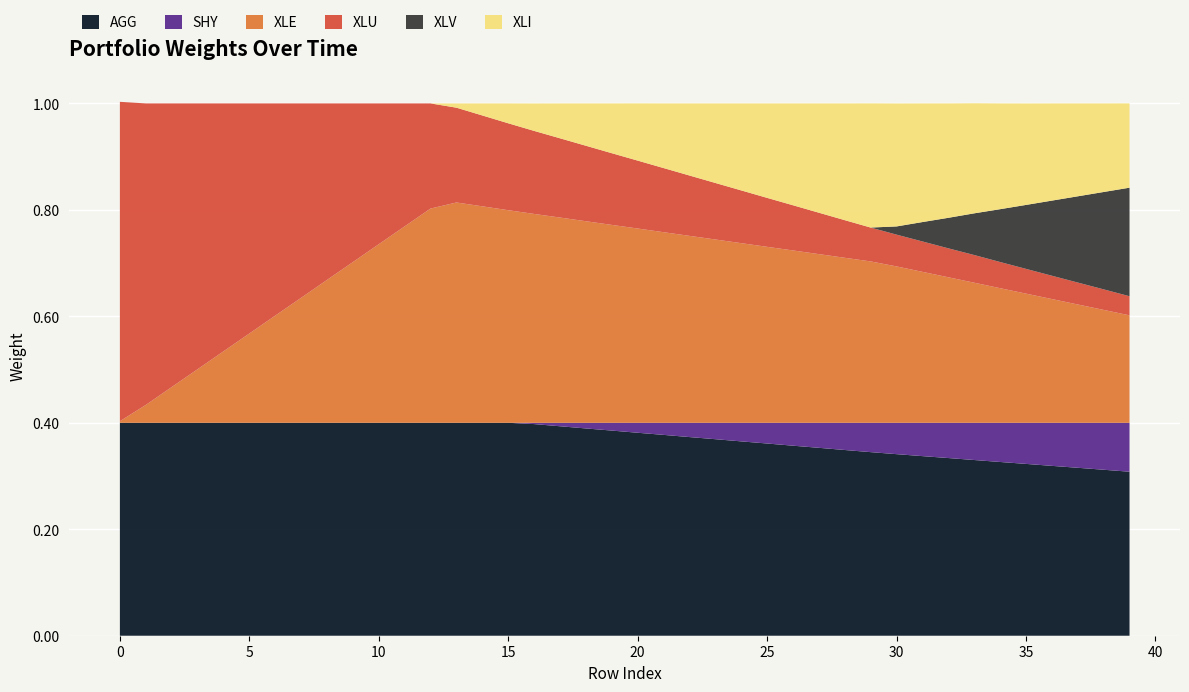

Reading left to right, extract all data points from this chart.

AGG: 0.4	0.4	0.4	0.4	0.4	0.4	0.4	0.4	0.4	0.4	0.4	0.4	0.4	0.4	0.4	0.4	0.4	0.4	0.4	0.4	0.4	0.4	0.4	0.4	0.4	0.4	0.4	0.4	0.3	0.3	0.3	0.3	0.3	0.3	0.3	0.3	0.3	0.3	0.3	0.3
SHY: 0.0	0.0	0.0	0.0	0.0	0.0	0.0	0.0	0.0	0.0	0.0	0.0	0.0	0.0	0.0	0.0	0.0	0.0	0.0	0.0	0.0	0.0	0.0	0.0	0.0	0.0	0.0	0.0	0.1	0.1	0.1	0.1	0.1	0.1	0.1	0.1	0.1	0.1	0.1	0.1
XLE: 0.0	0.0	0.1	0.1	0.1	0.2	0.2	0.2	0.3	0.3	0.3	0.4	0.4	0.4	0.4	0.4	0.4	0.4	0.4	0.4	0.4	0.4	0.4	0.3	0.3	0.3	0.3	0.3	0.3	0.3	0.3	0.3	0.3	0.3	0.3	0.2	0.2	0.2	0.2	0.2
XLU: 0.6	0.6	0.5	0.5	0.5	0.4	0.4	0.4	0.3	0.3	0.3	0.2	0.2	0.2	0.2	0.2	0.2	0.1	0.1	0.1	0.1	0.1	0.1	0.1	0.1	0.1	0.1	0.1	0.1	0.1	0.1	0.1	0.1	0.1	0.0	0.0	0.0	0.0	0.0	0.0
XLV: 0.0	0.0	0.0	0.0	0.0	0.0	0.0	0.0	0.0	0.0	0.0	0.0	0.0	0.0	0.0	0.0	0.0	0.0	0.0	0.0	0.0	0.0	0.0	0.0	0.0	0.0	0.0	0.0	0.0	0.0	0.0	0.0	0.1	0.1	0.1	0.1	0.1	0.2	0.2	0.2
XLI: 0.0	0.0	0.0	0.0	0.0	0.0	0.0	0.0	0.0	0.0	0.0	0.0	0.0	0.0	0.0	0.0	0.1	0.1	0.1	0.1	0.1	0.1	0.1	0.1	0.2	0.2	0.2	0.2	0.2	0.2	0.2	0.2	0.2	0.2	0.2	0.2	0.2	0.2	0.2	0.2